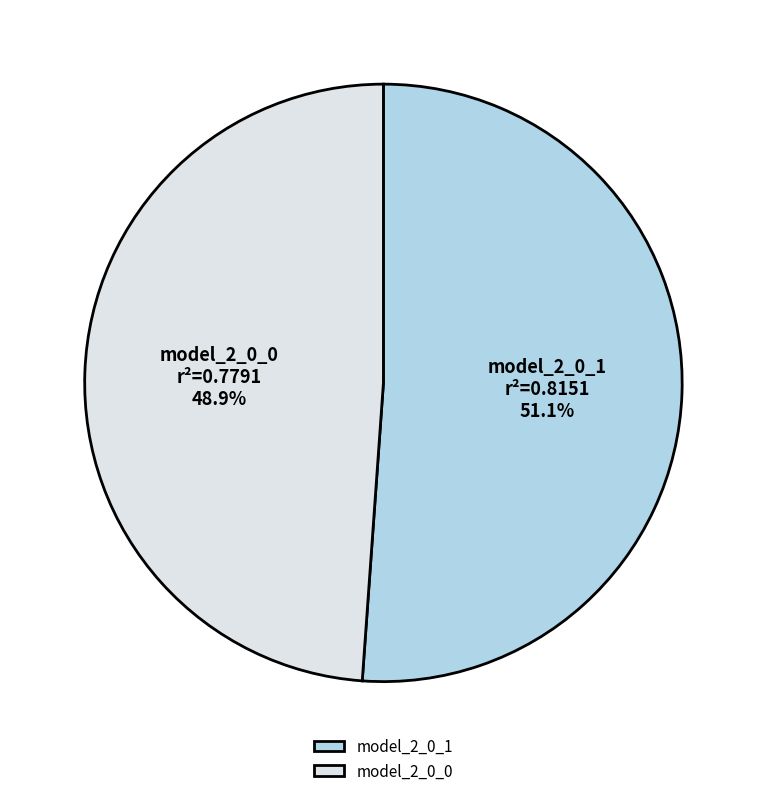

What percentage is the model_2_0_0 slice, to the nearest percent?

49%